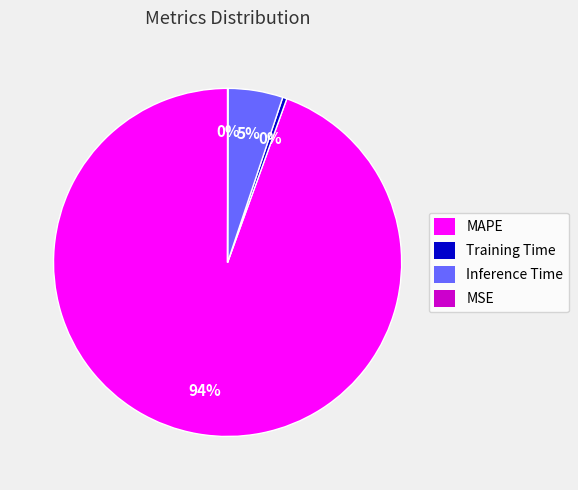

To the nearest percent, what is the combined percentage of MAPE and Inference Time?

100%